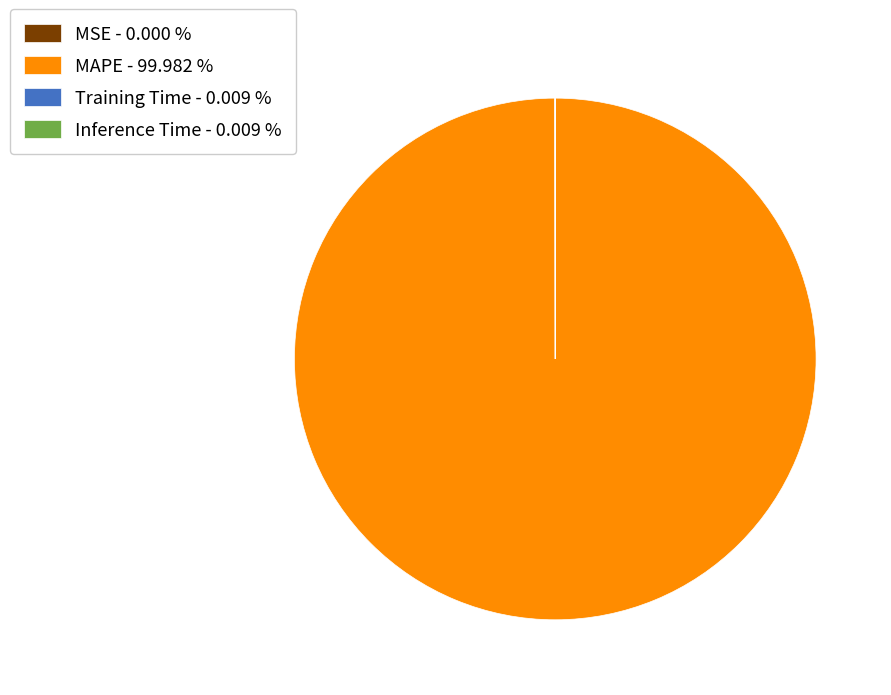

Does MAPE represent more than half of the total?

Yes